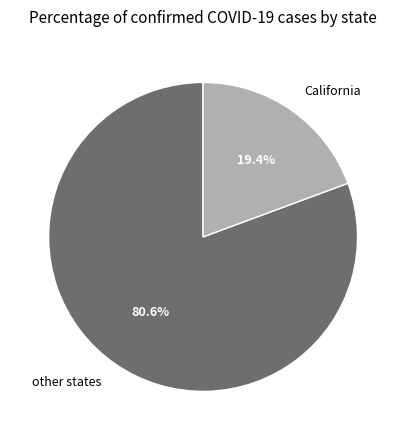

How many slices are in this pie chart?

2